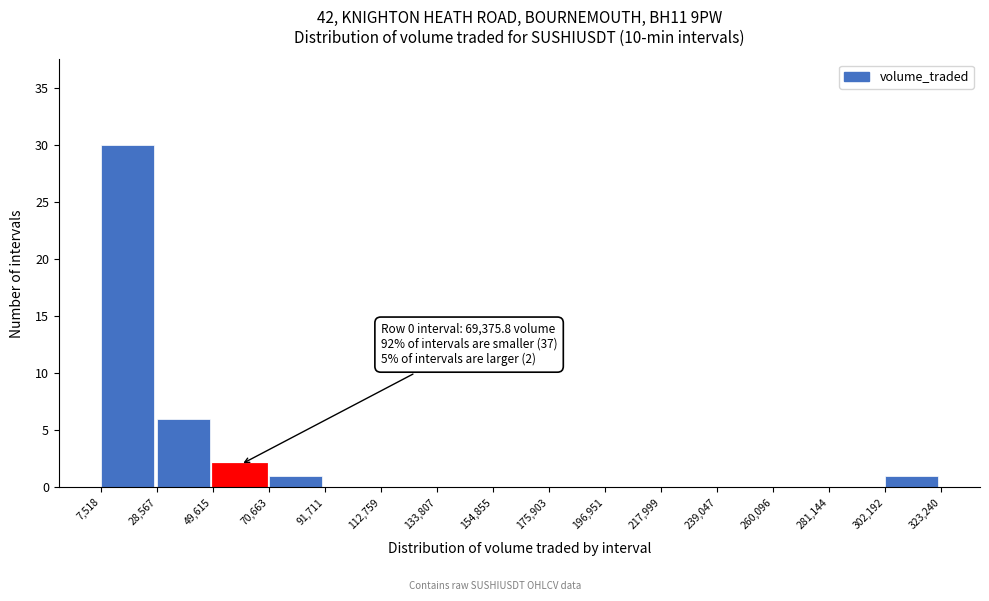

Over which range of the x-axis is the bar tallest?

7,518 to 28,567